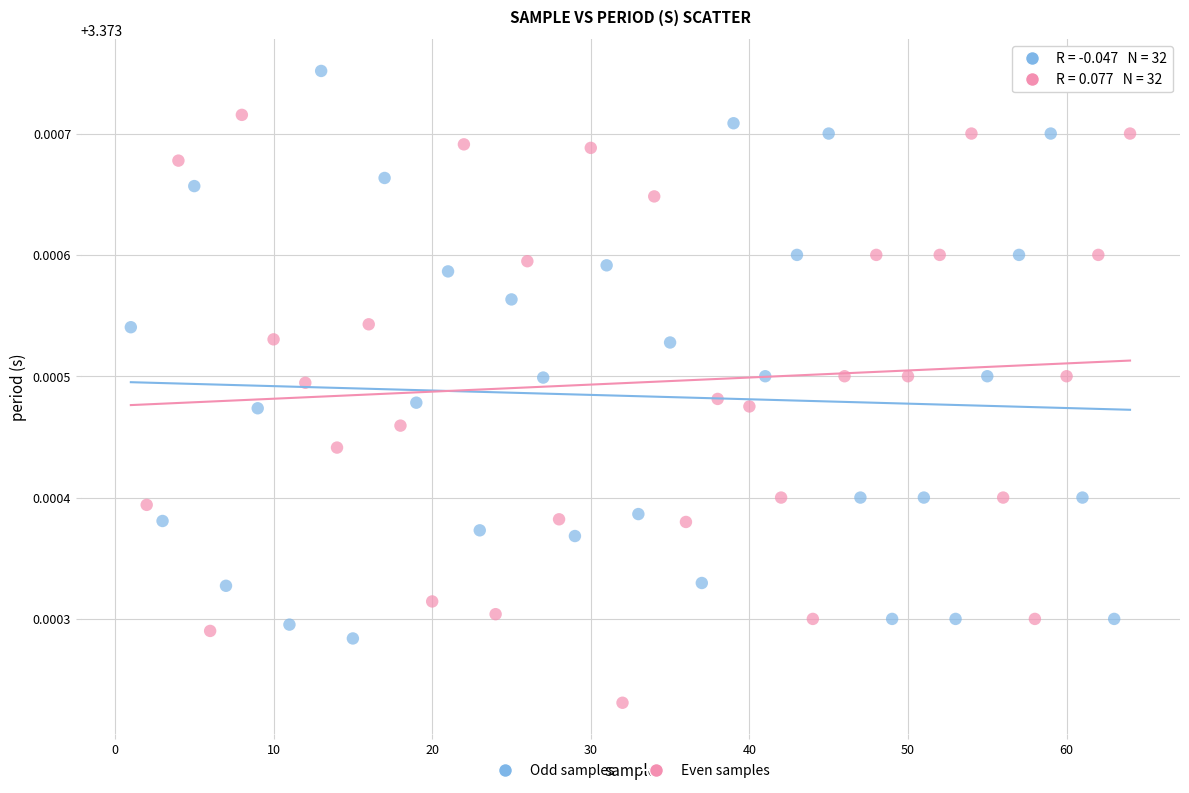

What are all the series names shown in the legend?

Odd samples, Even samples